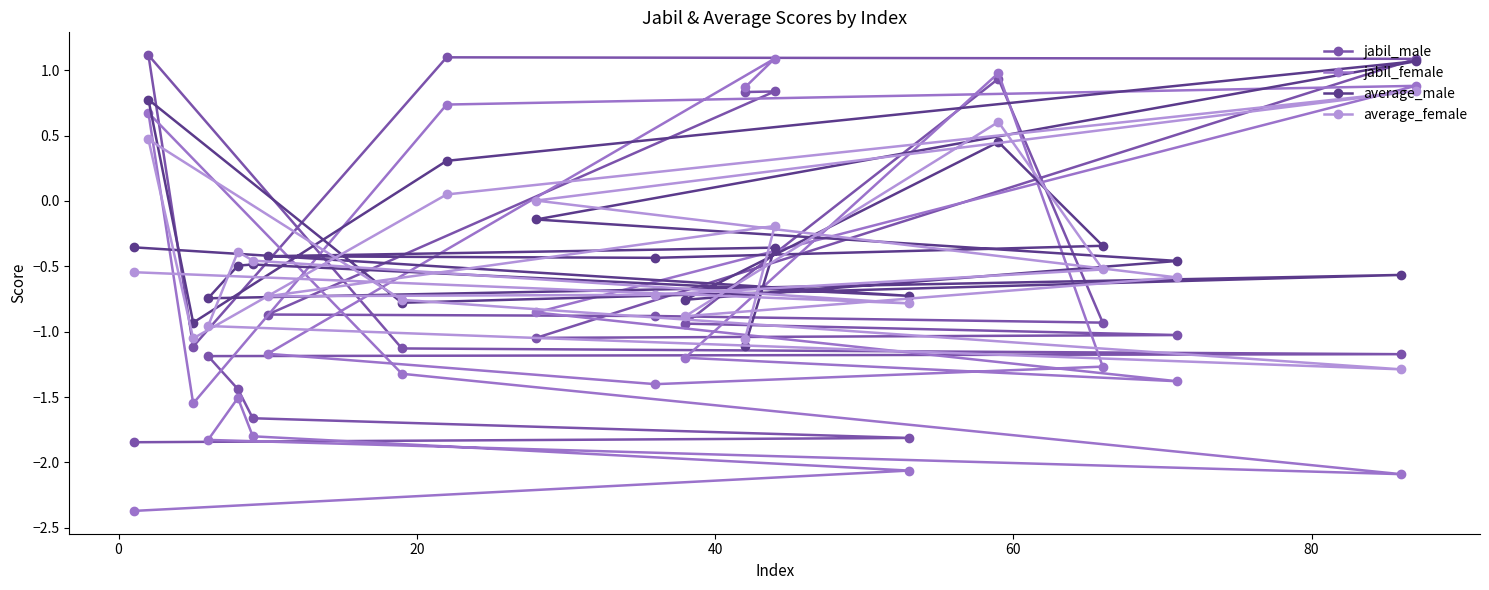

What is the value of the jabil_female point at the 12th from the left?

-1.2